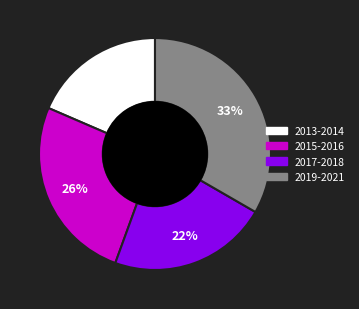

Rank the categories by value from highest to lowest.

2019-2021, 2015-2016, 2017-2018, 2013-2014